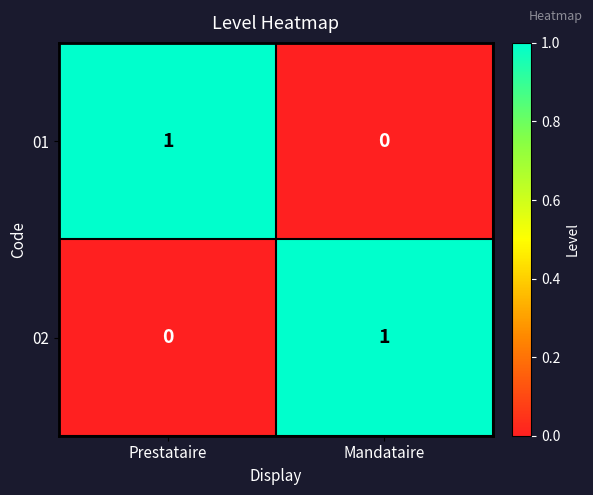

At which label is 01 closest to 0?

Mandataire